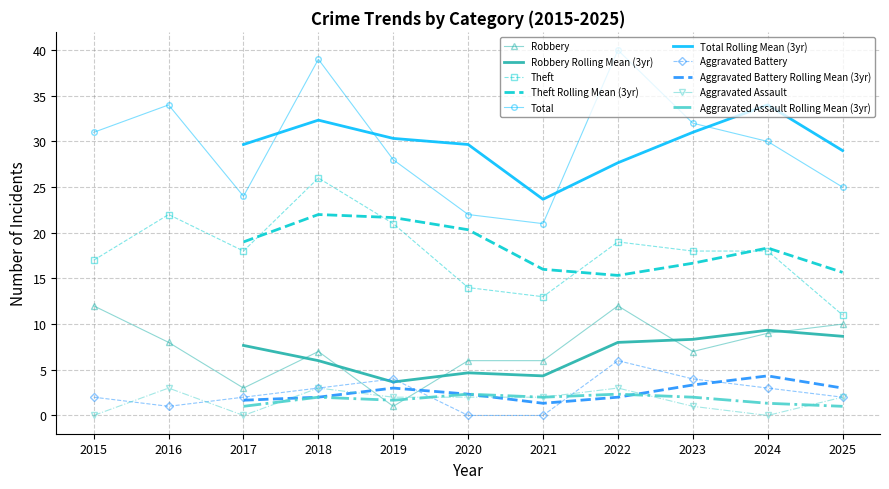

What is the difference between the highest and lowest values at 2017?

24